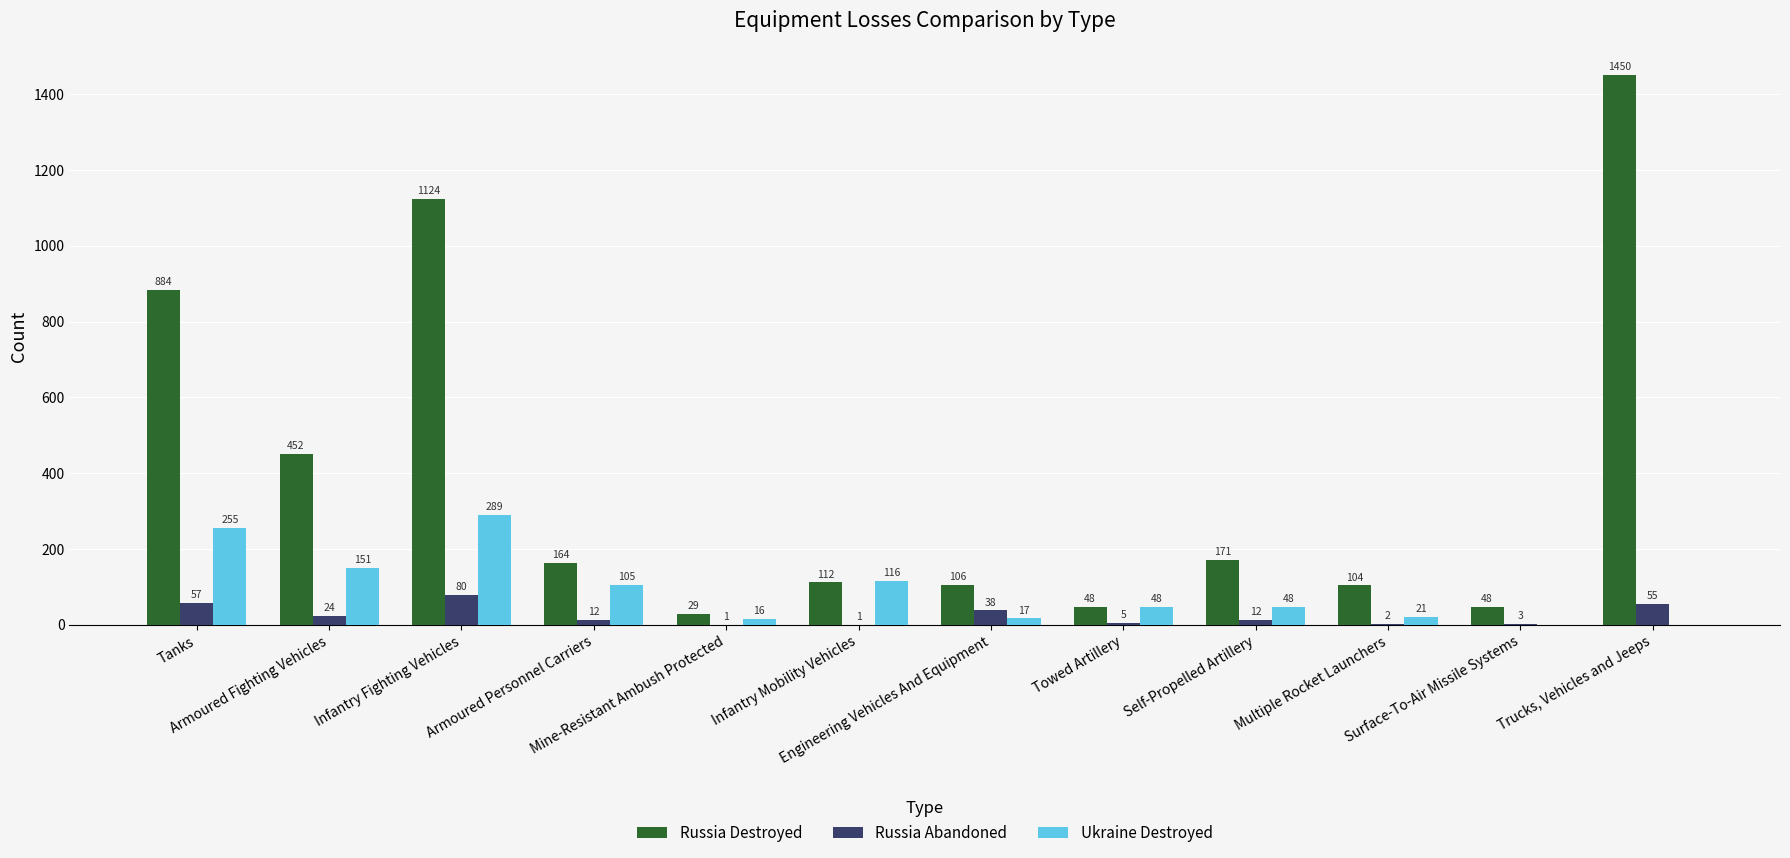

The value of Russia Abandoned at Armoured Personnel Carriers is 12. True or false?

True